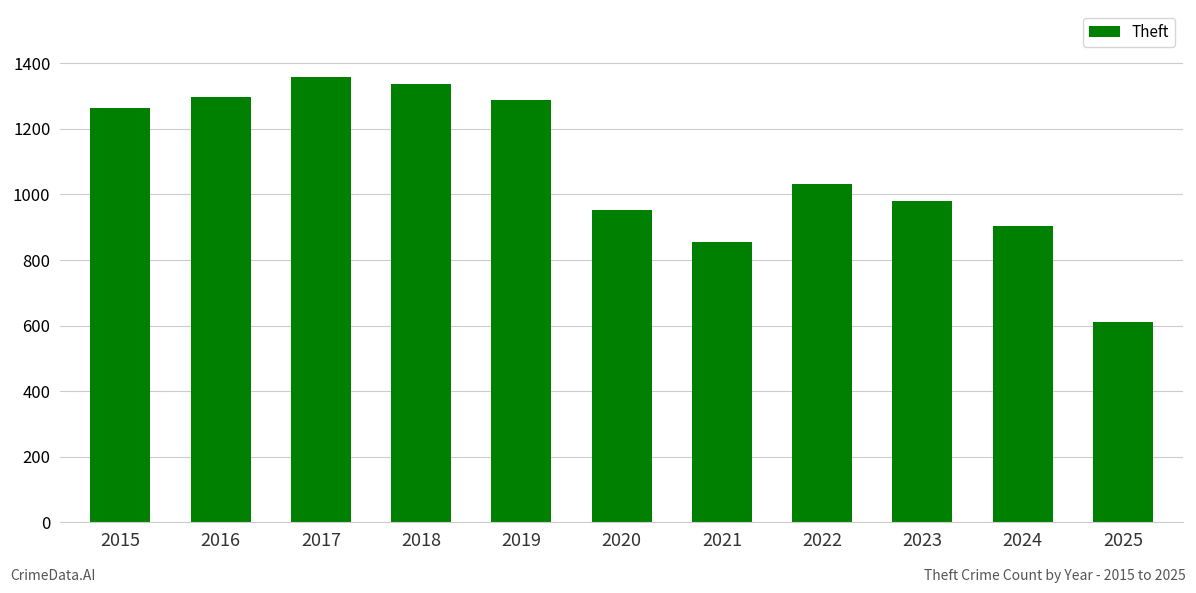

Reading left to right, transcribe all the data shown in this chart.

2015=1263	2016=1297	2017=1359	2018=1337	2019=1288	2020=954	2021=856	2022=1032	2023=980	2024=903	2025=612